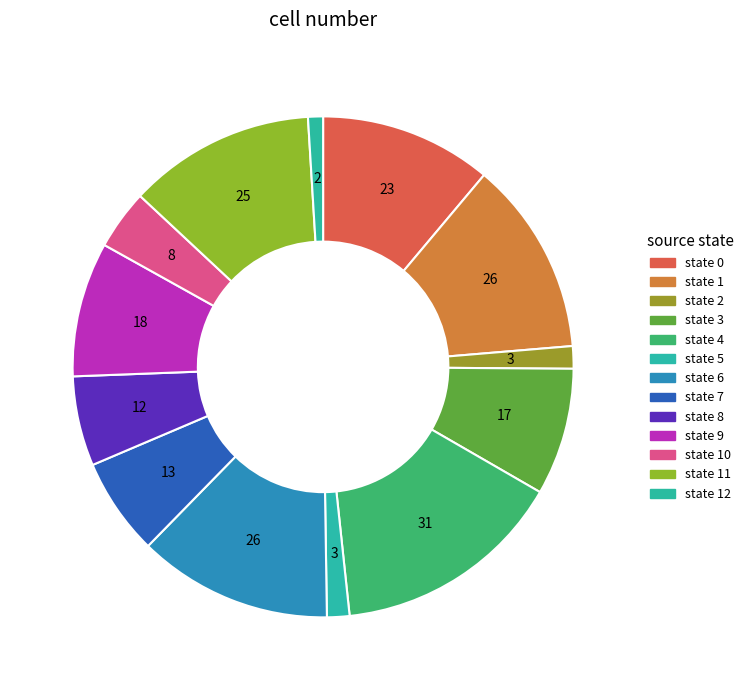

What percentage is the state 4 slice, to the nearest percent?

15%